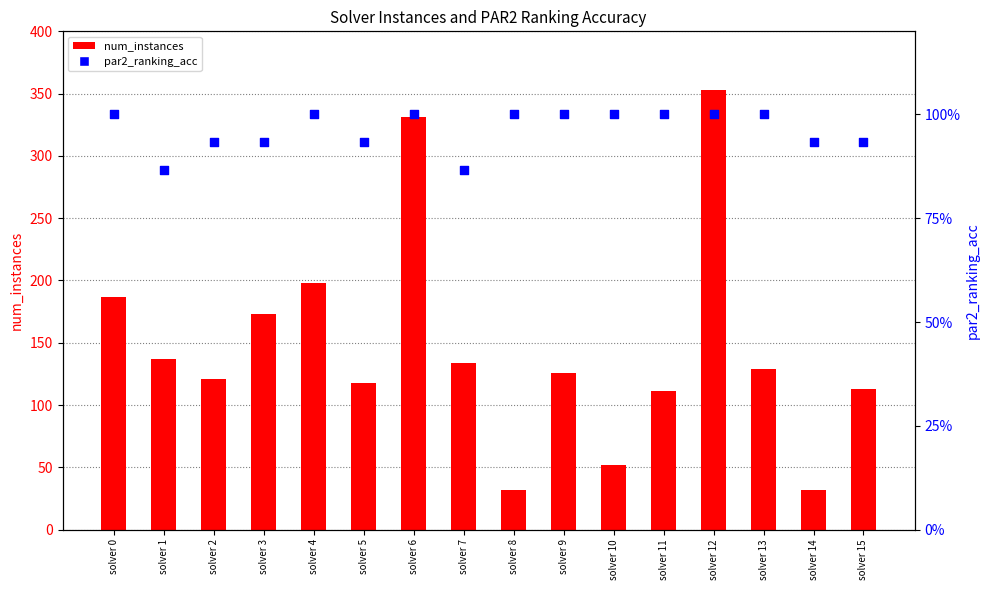

Which series reaches the minimum Y coordinate?

par2_ranking_acc